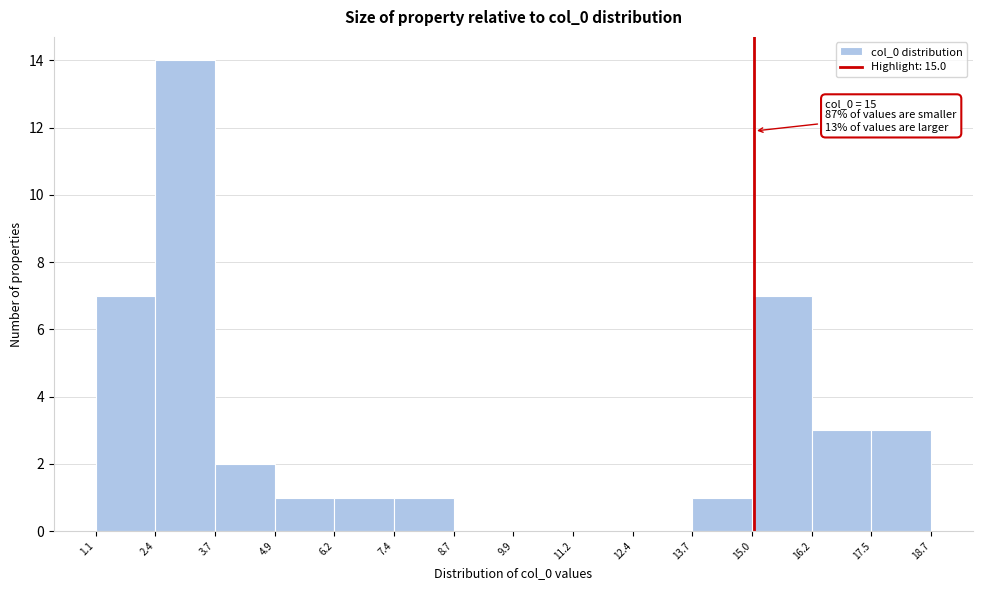

Which range on the x-axis has the tallest bar?

2.4 to 3.7